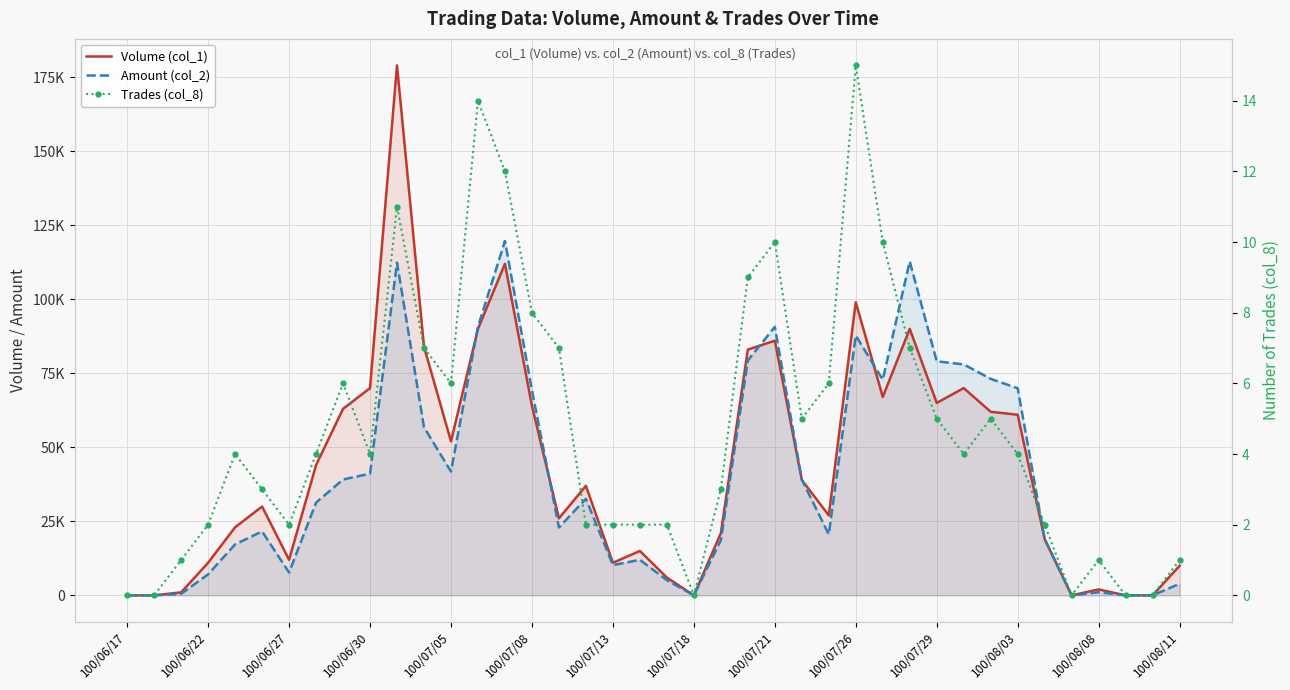

What position from the left is 28?

29